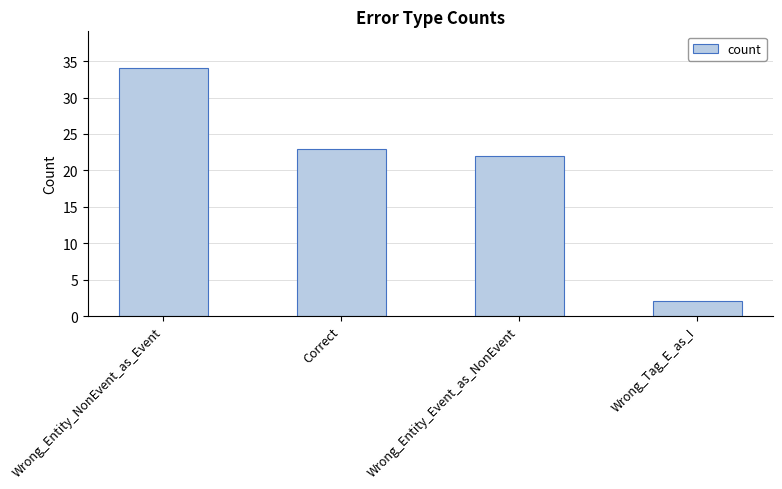

Reading left to right, what are all the values shown in this chart?

34	23	22	2